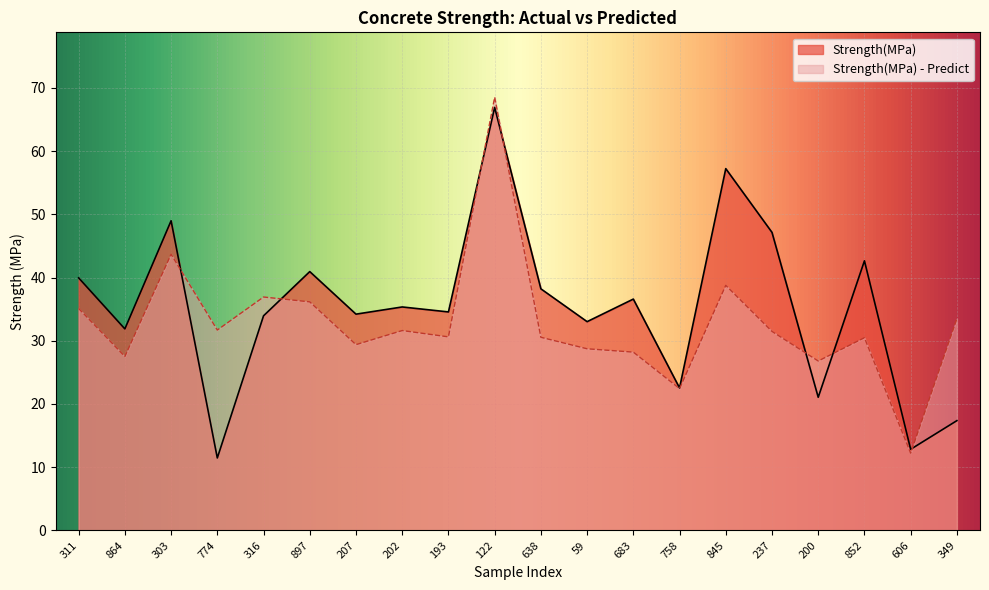

What is the average value of the Strength(MPa) - Predict series?

32.7